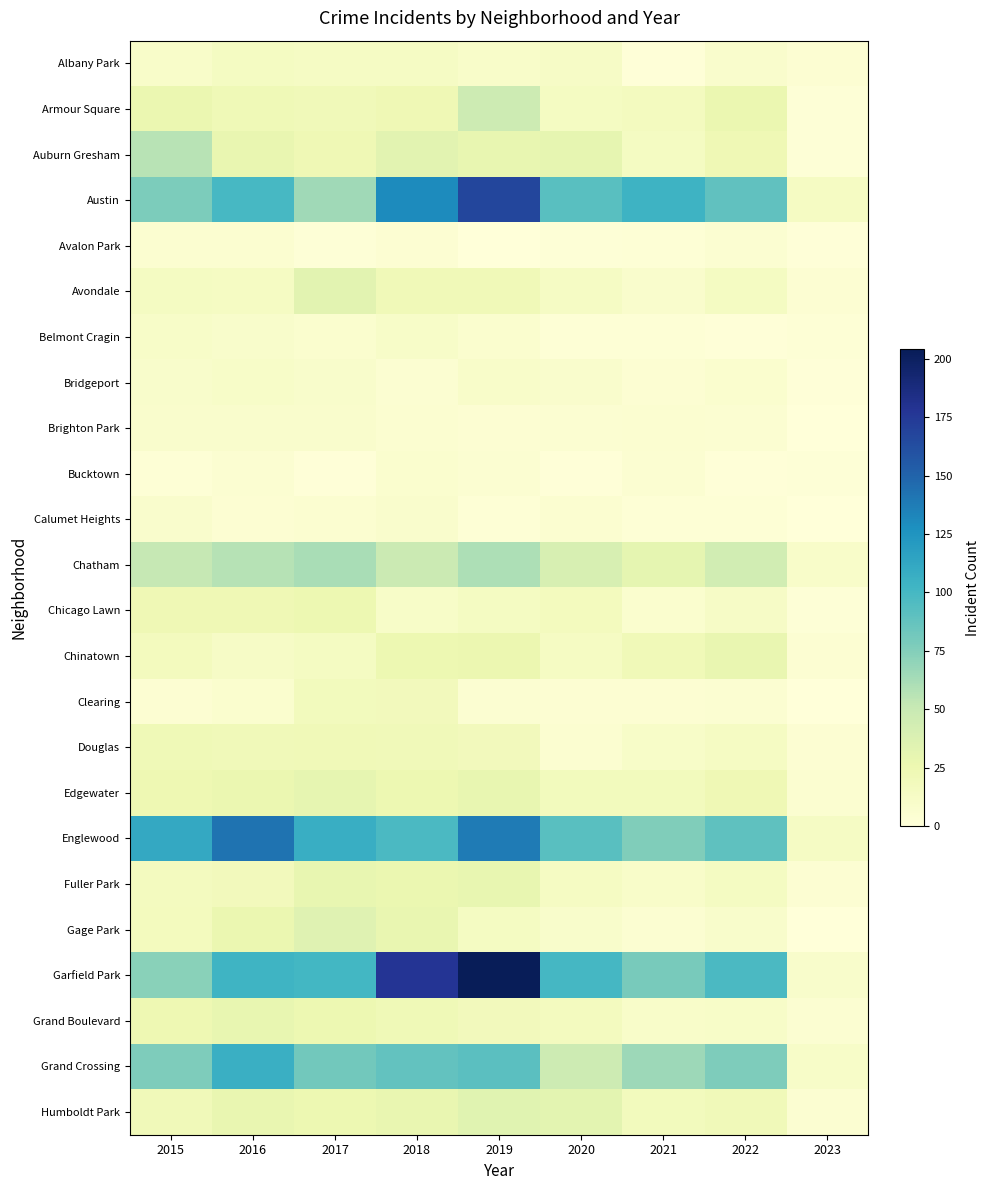

Reading right to left, list all the values displayed in this chart.

Albany Park: 2023=4	2022=8	2021=1	2020=12	2019=10	2018=13	2017=13	2016=15	2015=10
Armour Square: 2023=2	2022=27	2021=16	2020=15	2019=47	2018=23	2017=20	2016=22	2015=27
Auburn Gresham: 2023=2	2022=23	2021=15	2020=30	2019=29	2018=33	2017=23	2016=28	2015=56
Austin: 2023=14	2022=89	2021=104	2020=92	2019=167	2018=130	2017=65	2016=99	2015=78
Avalon Park: 2023=1	2022=5	2021=3	2020=2	2019=0	2018=4	2017=2	2016=6	2015=6
Avondale: 2023=4	2022=15	2021=8	2020=13	2019=21	2018=21	2017=33	2016=14	2015=15
Belmont Cragin: 2023=3	2022=1	2021=3	2020=3	2019=7	2018=11	2017=7	2016=9	2015=11
Bridgeport: 2023=1	2022=7	2021=4	2020=8	2019=10	2018=5	2017=9	2016=11	2015=9
Brighton Park: 2023=0	2022=5	2021=6	2020=5	2019=4	2018=6	2017=8	2016=8	2015=8
Bucktown: 2023=2	2022=1	2021=5	2020=1	2019=5	2018=7	2017=1	2016=5	2015=3
Calumet Heights: 2023=0	2022=3	2021=3	2020=6	2019=3	2018=8	2017=6	2016=4	2015=8
Chatham: 2023=10	2022=44	2021=31	2020=40	2019=60	2018=48	2017=62	2016=57	2015=51
Chicago Lawn: 2023=2	2022=12	2021=7	2020=17	2019=15	2018=11	2017=25	2016=23	2015=23
Chinatown: 2023=4	2022=28	2021=21	2020=14	2019=26	2018=25	2017=15	2016=12	2015=17
Clearing: 2023=0	2022=5	2021=4	2020=4	2019=5	2018=19	2017=18	2016=7	2015=4
Douglas: 2023=4	2022=14	2021=11	2020=6	2019=19	2018=20	2017=21	2016=20	2015=22
Edgewater: 2023=6	2022=23	2021=18	2020=18	2019=29	2018=25	2017=30	2016=27	2015=24
Englewood: 2023=13	2022=90	2021=76	2020=92	2019=138	2018=98	2017=107	2016=142	2015=111
Fuller Park: 2023=4	2022=15	2021=10	2020=14	2019=29	2018=27	2017=29	2016=19	2015=16
Gage Park: 2023=0	2022=9	2021=5	2020=9	2019=15	2018=28	2017=35	2016=27	2015=17
Garfield Park: 2023=9	2022=98	2021=79	2020=100	2019=204	2018=178	2017=101	2016=103	2015=73
Grand Boulevard: 2023=5	2022=11	2021=10	2020=16	2019=19	2018=22	2017=25	2016=29	2015=24
Grand Crossing: 2023=11	2022=77	2021=66	2020=47	2019=91	2018=88	2017=82	2016=106	2015=77
Humboldt Park: 2023=5	2022=20	2021=18	2020=32	2019=34	2018=28	2017=25	2016=28	2015=20